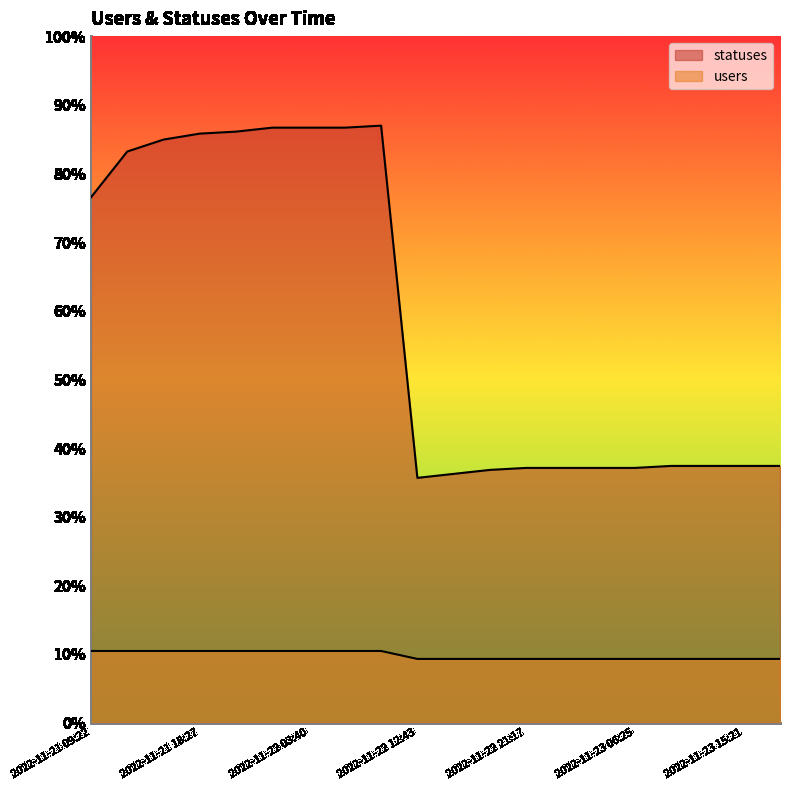

At which label is statuses closest to 211?

2022-11-21 09:22